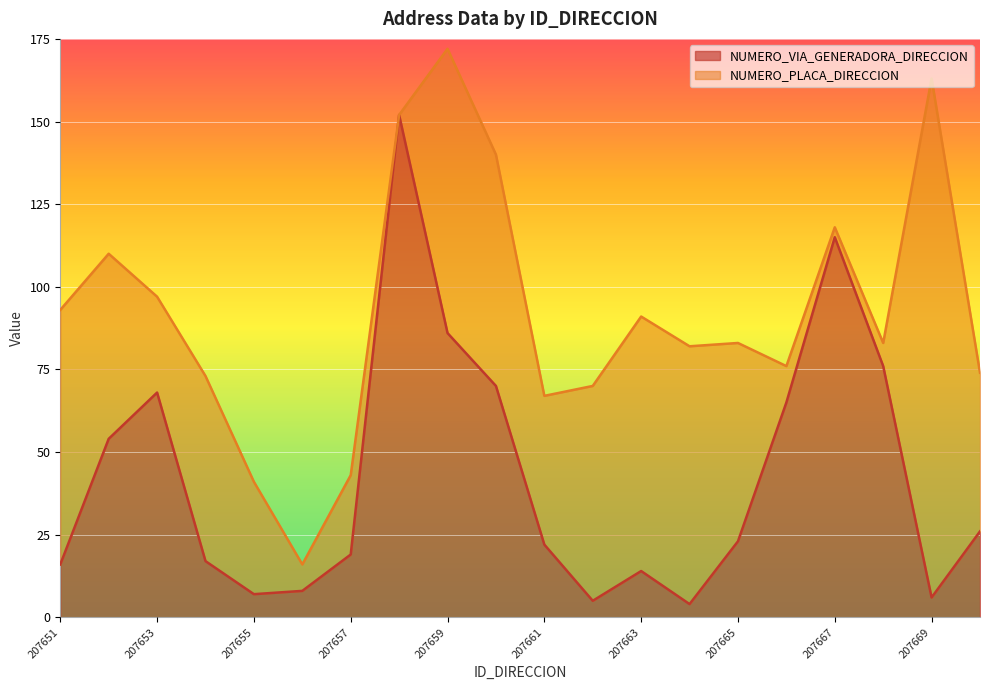

What is the value of the NUMERO_PLACA_DIRECCION point at the 11th from the left?

45